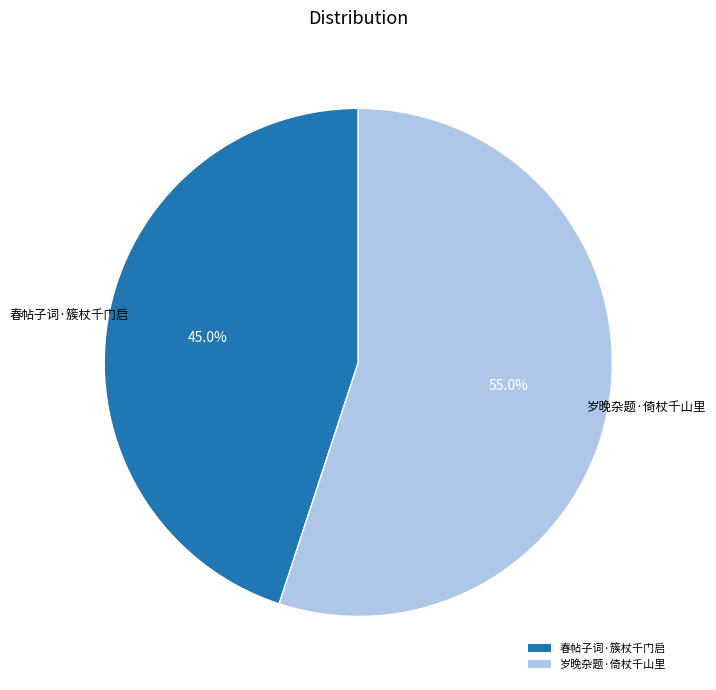

Does 春帖子词·簇杖千门启 represent more than half of the total?

No